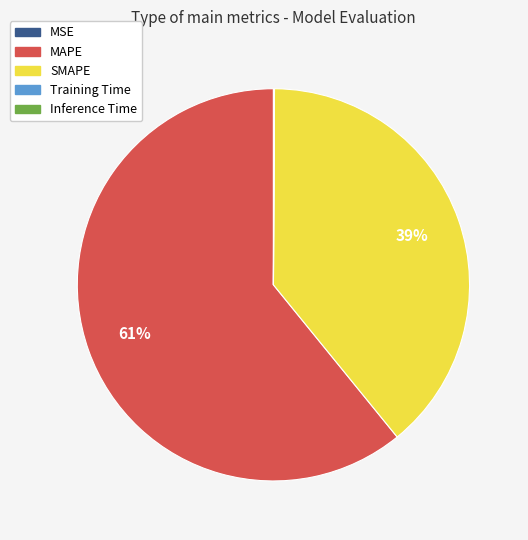

To the nearest percent, what is the difference between the largest and smallest slice percentages?

61%